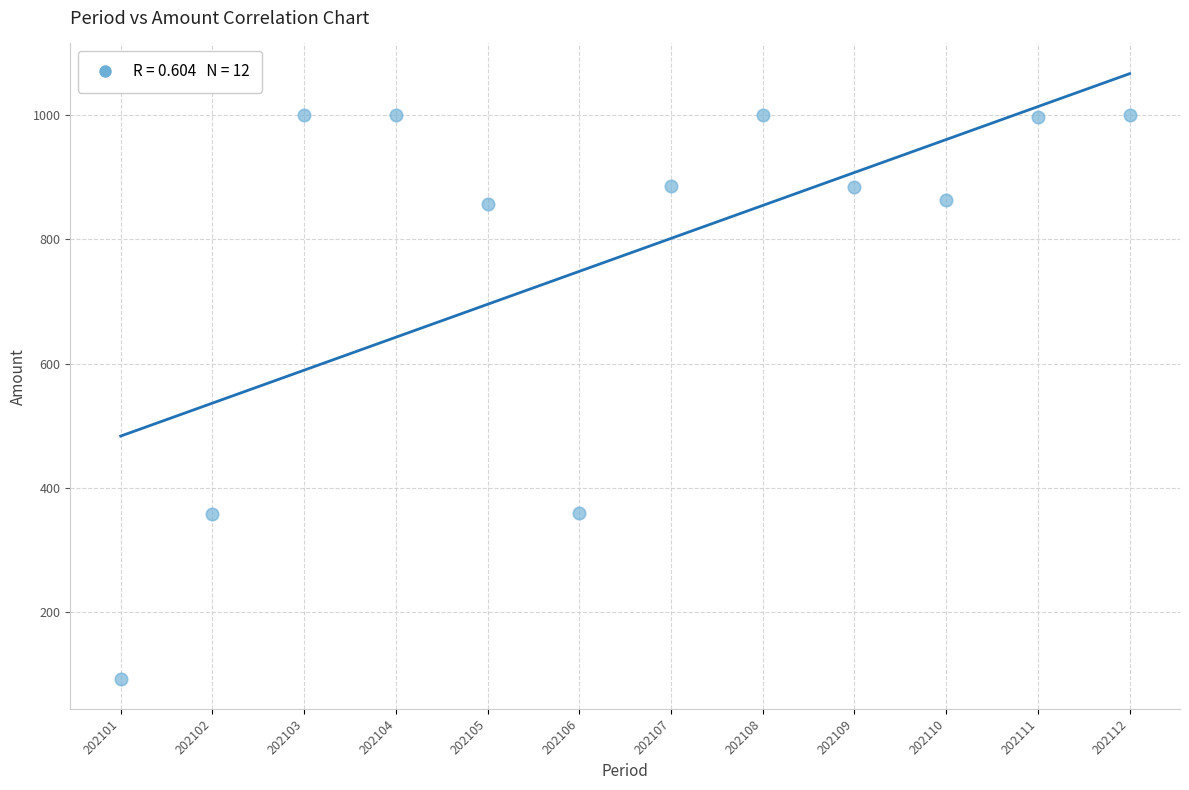

What is the range of X values (max minus min)?

11.0